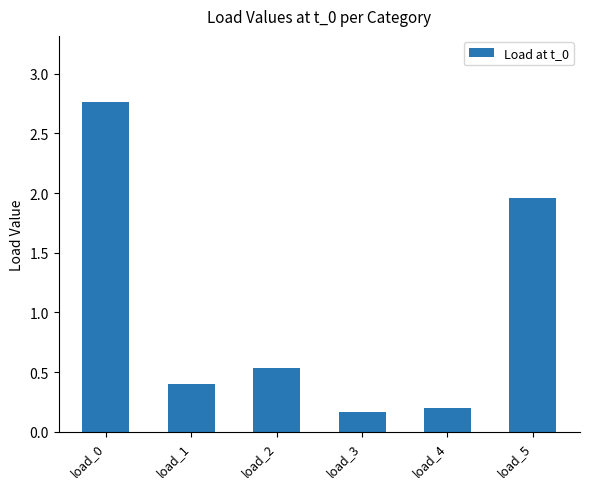

At which label is the value closest to 1?

load_2